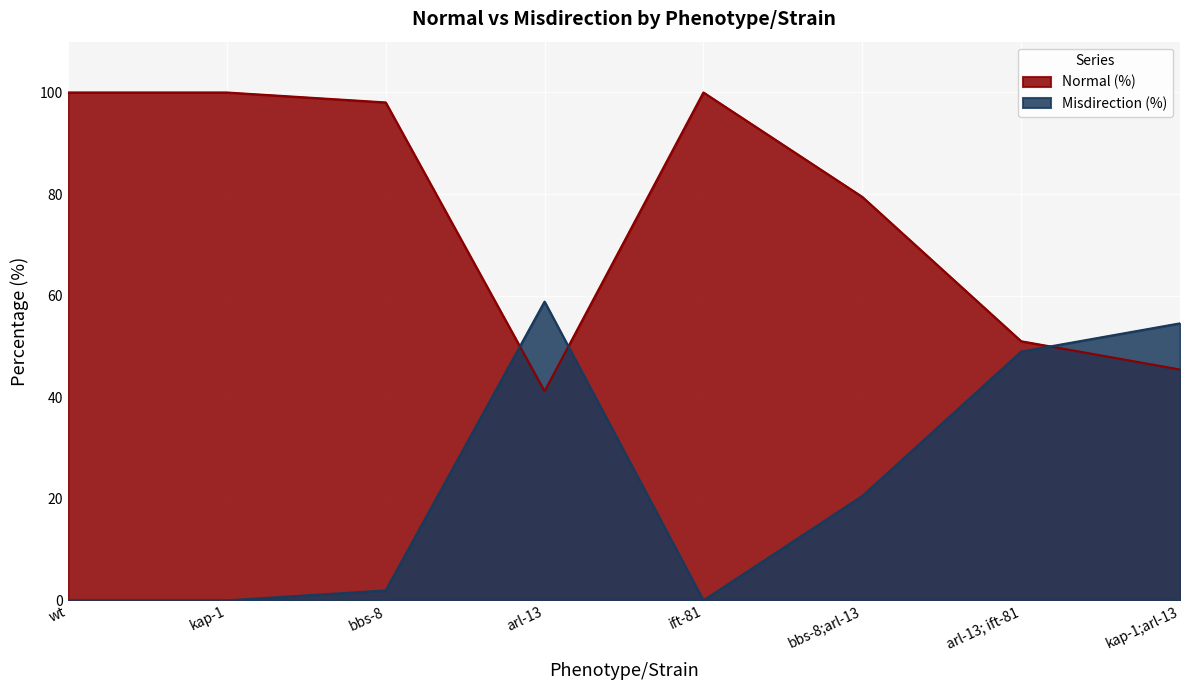

What is the value of the Normal (%) point at the 4th from the left?

41.2